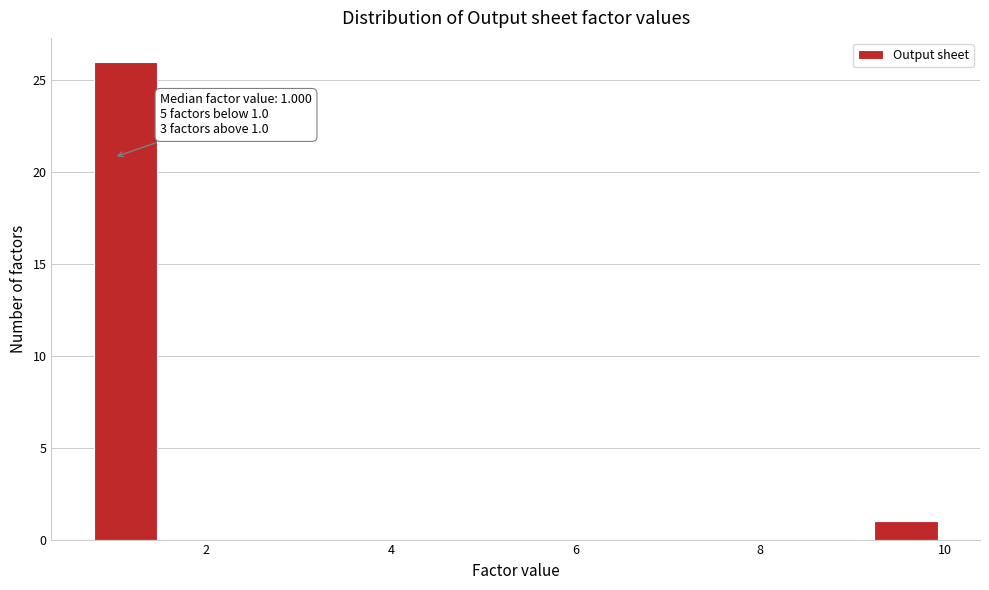

Around what value on the x-axis is the tallest bar? Give the approximate position of its centre, as read against the axis.

1.2